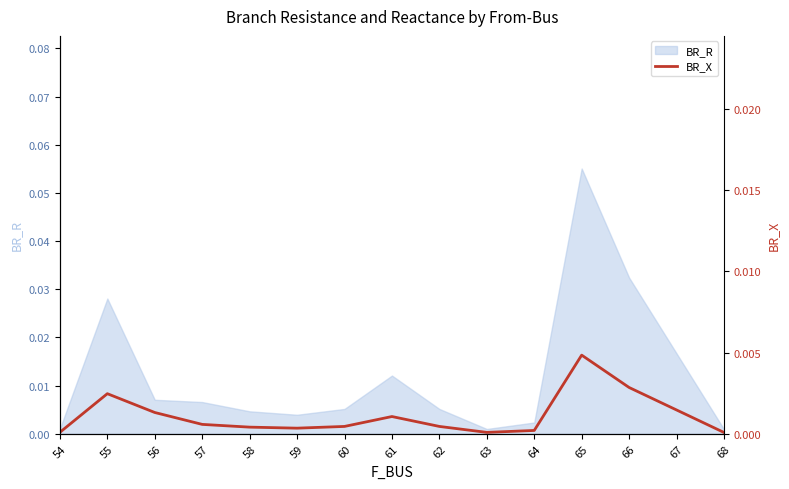

Is it true that the value at 65 is 0.0?

False